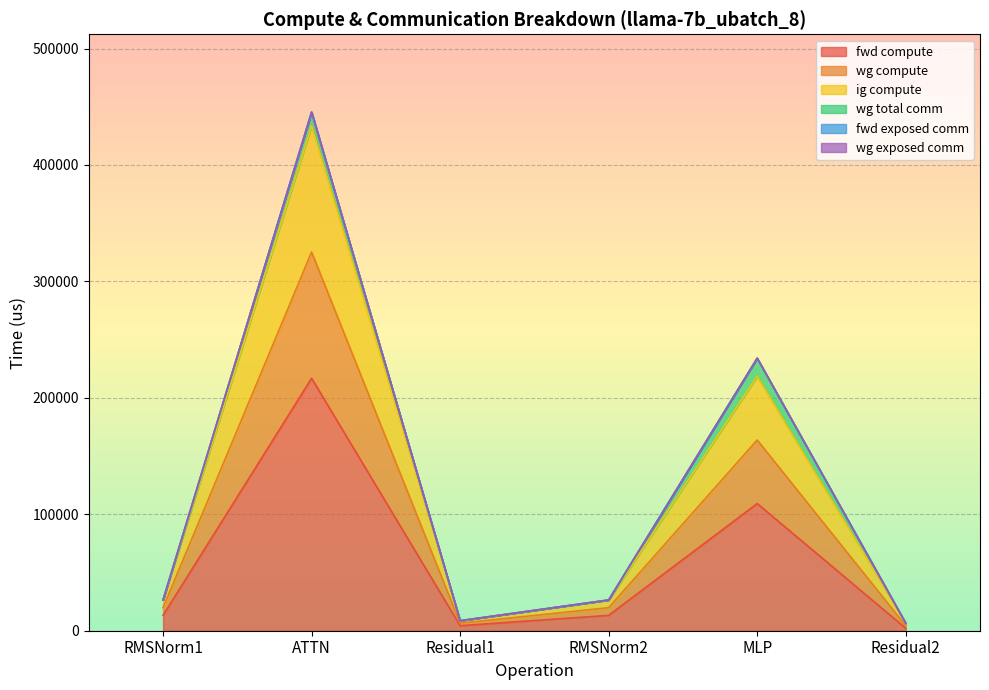

Which category has the lowest value in the ig compute series?

Residual2